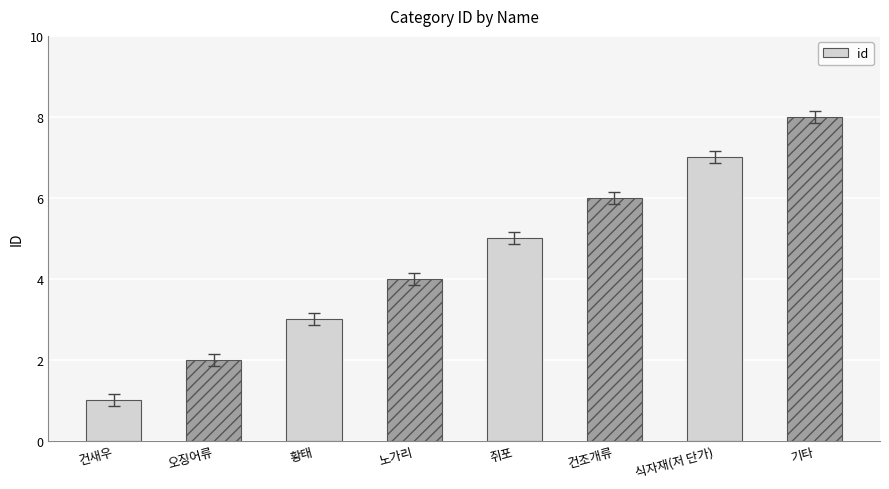

Which category has the highest value across all series?

기타